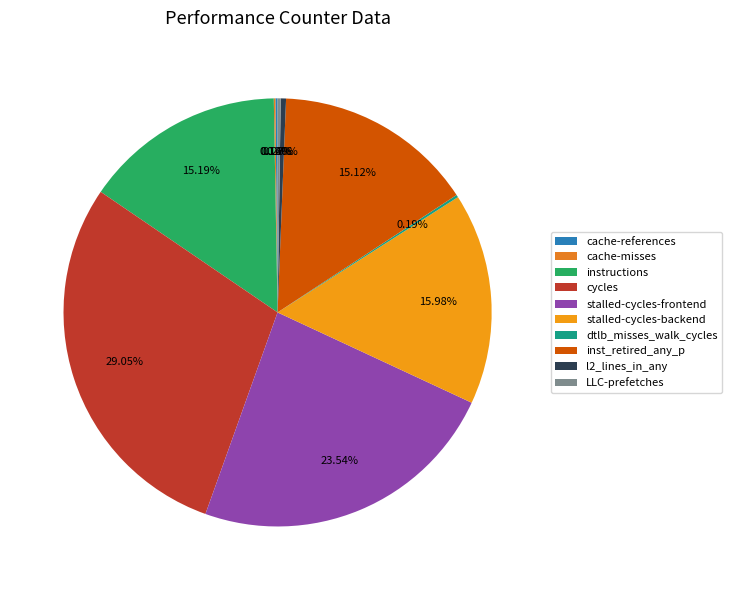

Which category has the smallest portion of the pie?

cache-misses